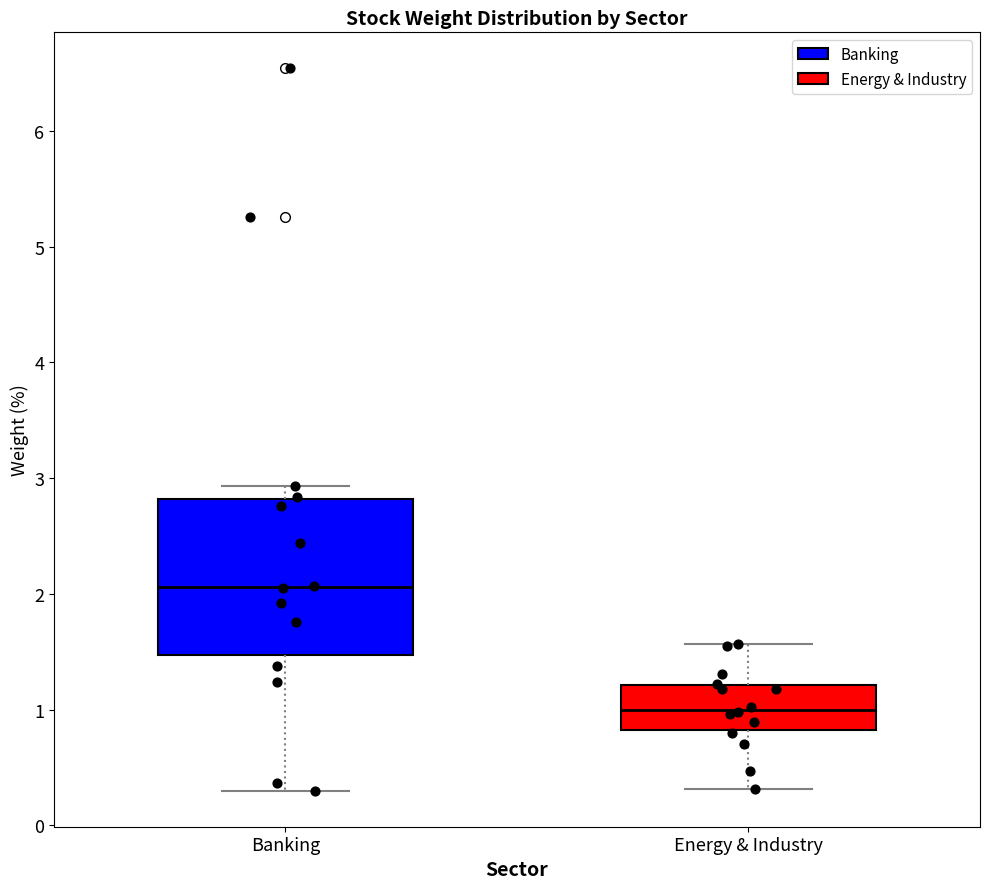

Comparing the boxes themselves (not the whiskers), which one is the tallest?

Banking